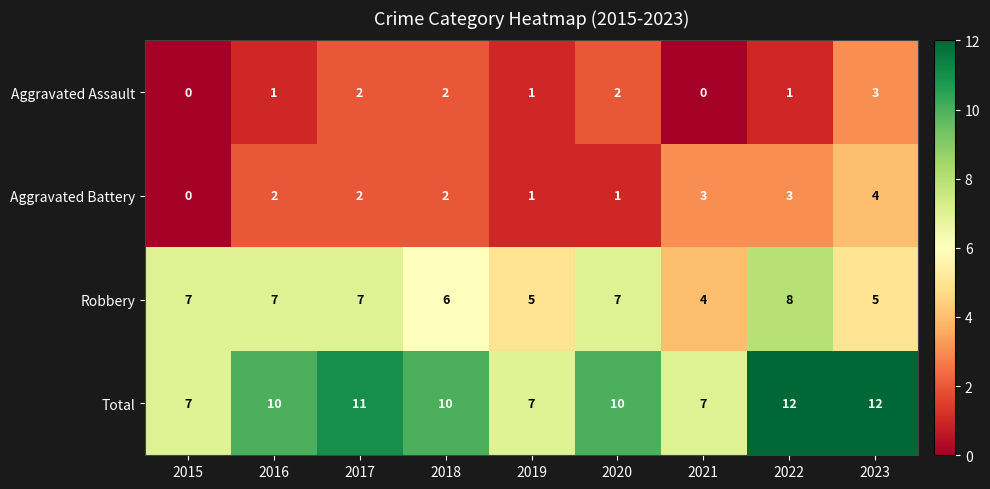

What is the difference between the maximum and minimum values in the Robbery series?

4